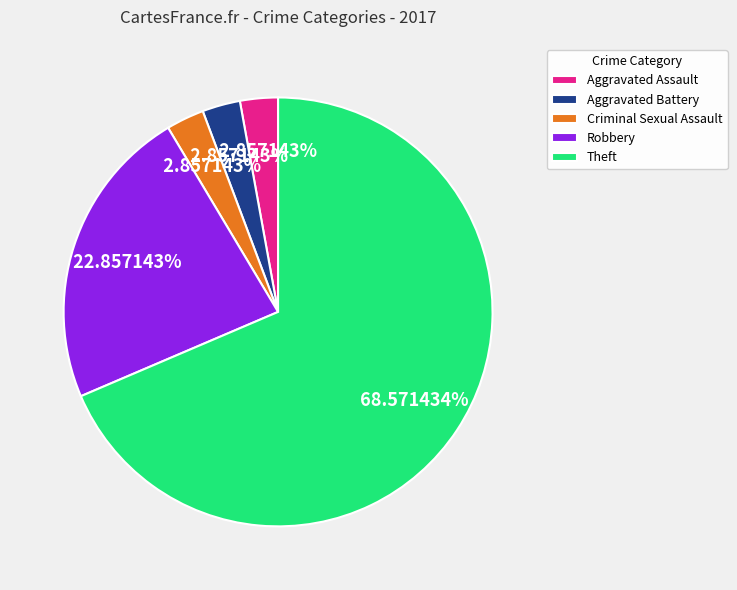

What is the largest slice in the pie chart?

Theft